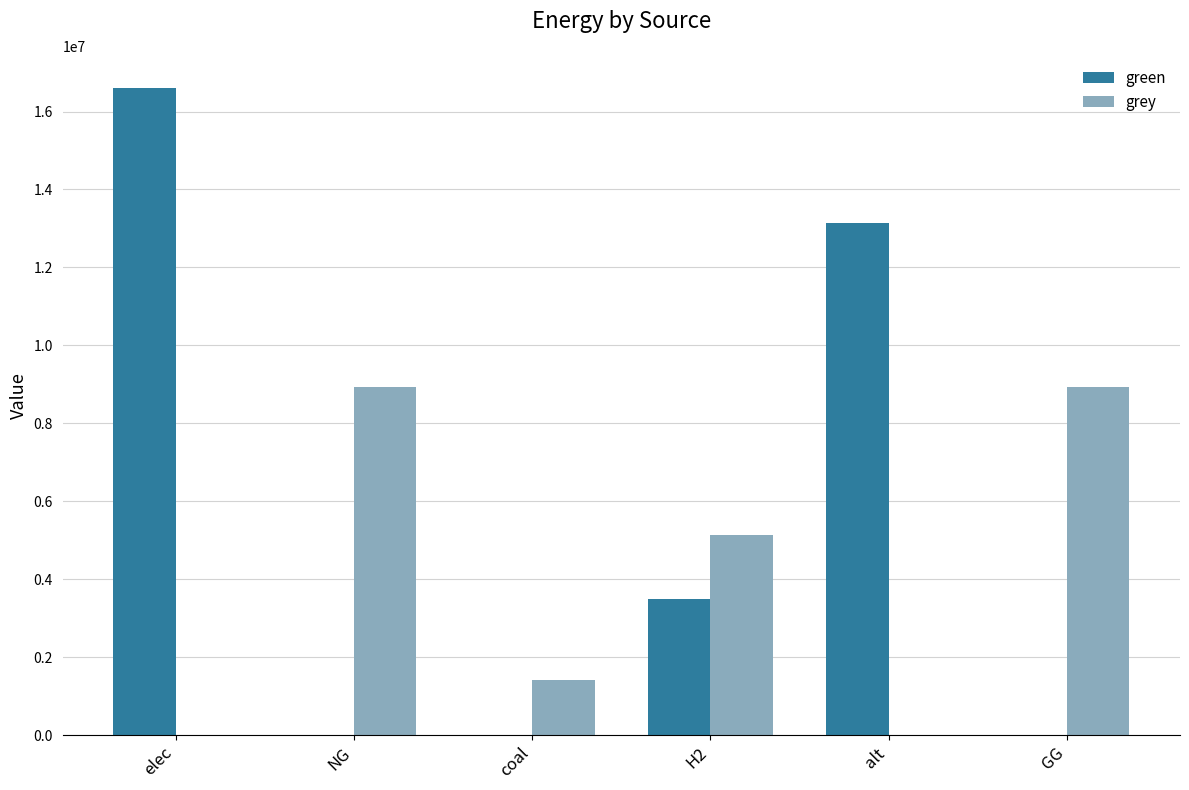

Between NG and coal, which series saw the biggest shift?

grey